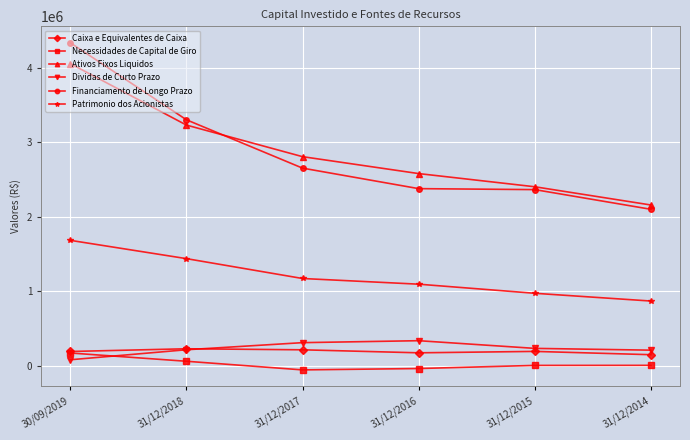

What is the label of the 4th point from the right?

31/12/2017